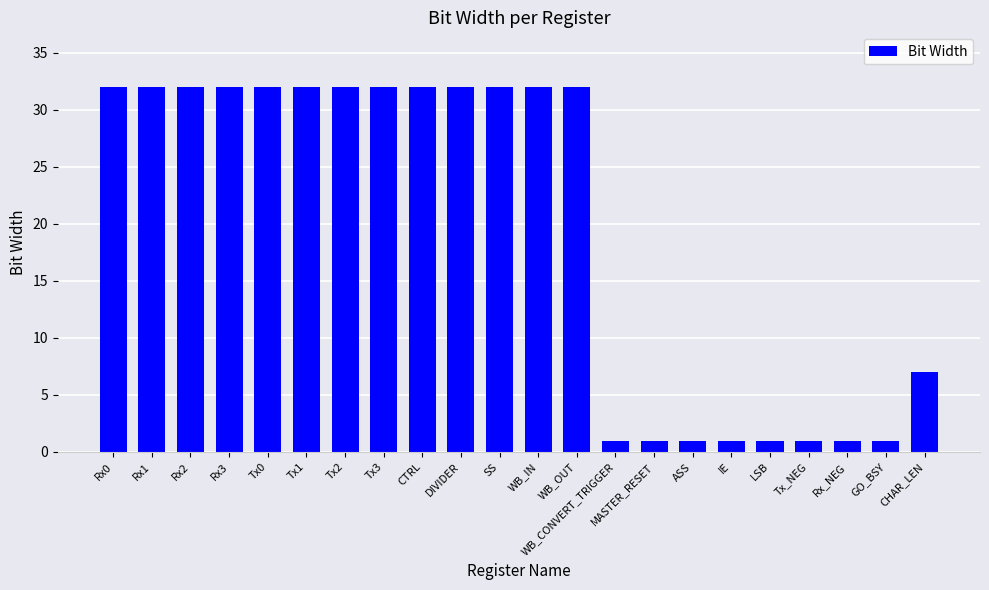

Reading right to left, what are all the values shown in this chart?

CHAR_LEN=7	GO_BSY=1	Rx_NEG=1	Tx_NEG=1	LSB=1	IE=1	ASS=1	MASTER_RESET=1	WB_CONVERT_TRIGGER=1	WB_OUT=32	WB_IN=32	SS=32	DIVIDER=32	CTRL=32	Tx3=32	Tx2=32	Tx1=32	Tx0=32	Rx3=32	Rx2=32	Rx1=32	Rx0=32